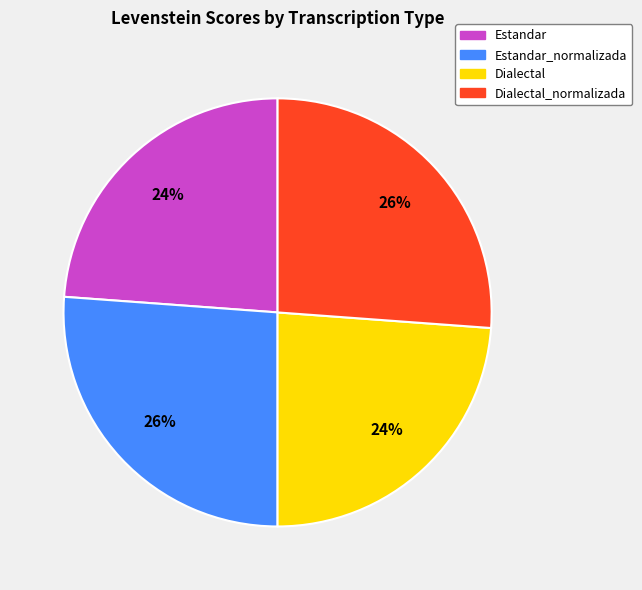

Between Estandar_normalizada and Dialectal, which is larger?

Estandar_normalizada